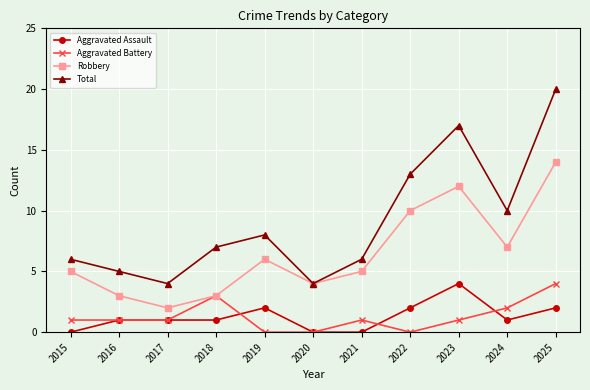

Reading left to right, transcribe all the data shown in this chart.

Aggravated Assault: 2015=0	2016=1	2017=1	2018=1	2019=2	2020=0	2021=0	2022=2	2023=4	2024=1	2025=2
Aggravated Battery: 2015=1	2016=1	2017=1	2018=3	2019=0	2020=0	2021=1	2022=0	2023=1	2024=2	2025=4
Robbery: 2015=5	2016=3	2017=2	2018=3	2019=6	2020=4	2021=5	2022=10	2023=12	2024=7	2025=14
Total: 2015=6	2016=5	2017=4	2018=7	2019=8	2020=4	2021=6	2022=13	2023=17	2024=10	2025=20